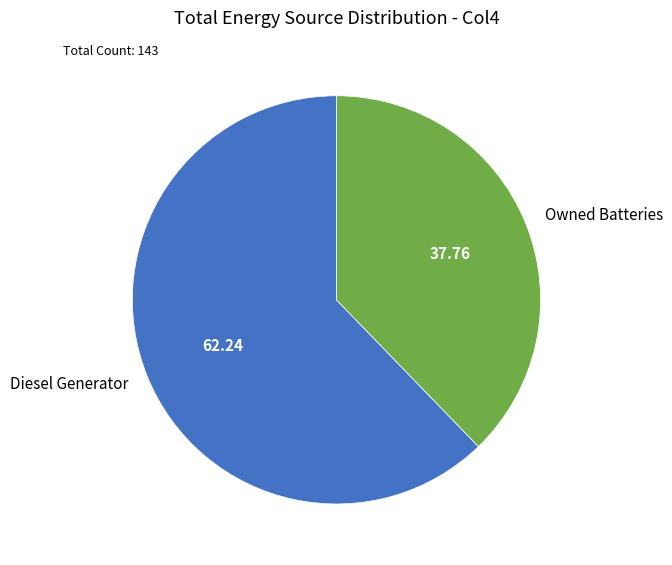

What is the largest slice in the pie chart?

Diesel Generator